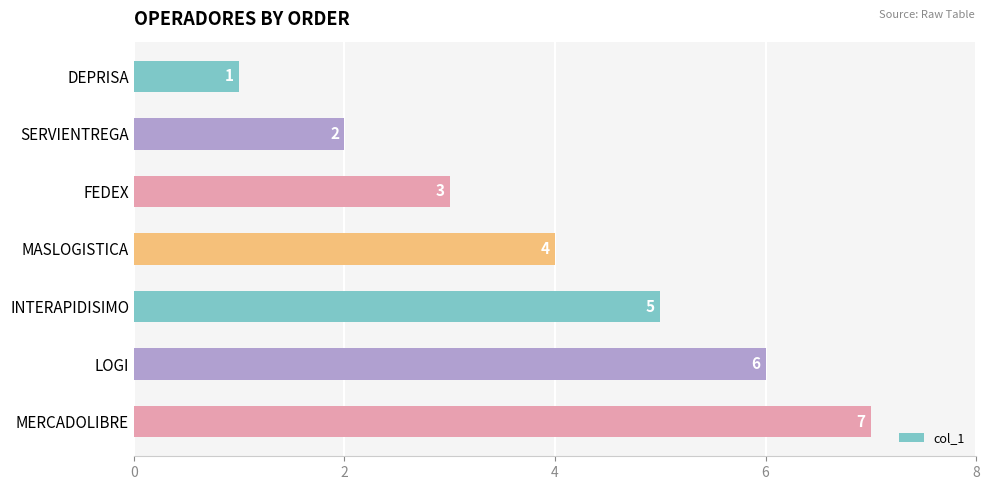

What is the difference between the maximum and minimum values?

6